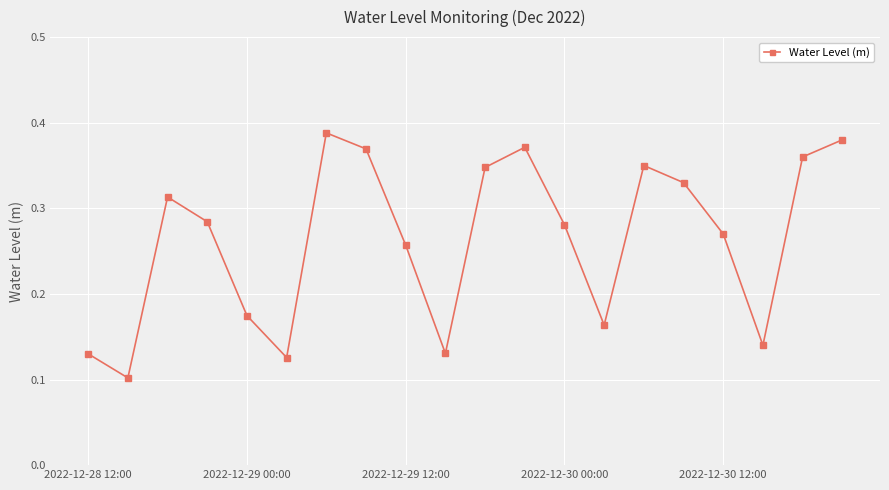

What is the sum of all values?

5.3